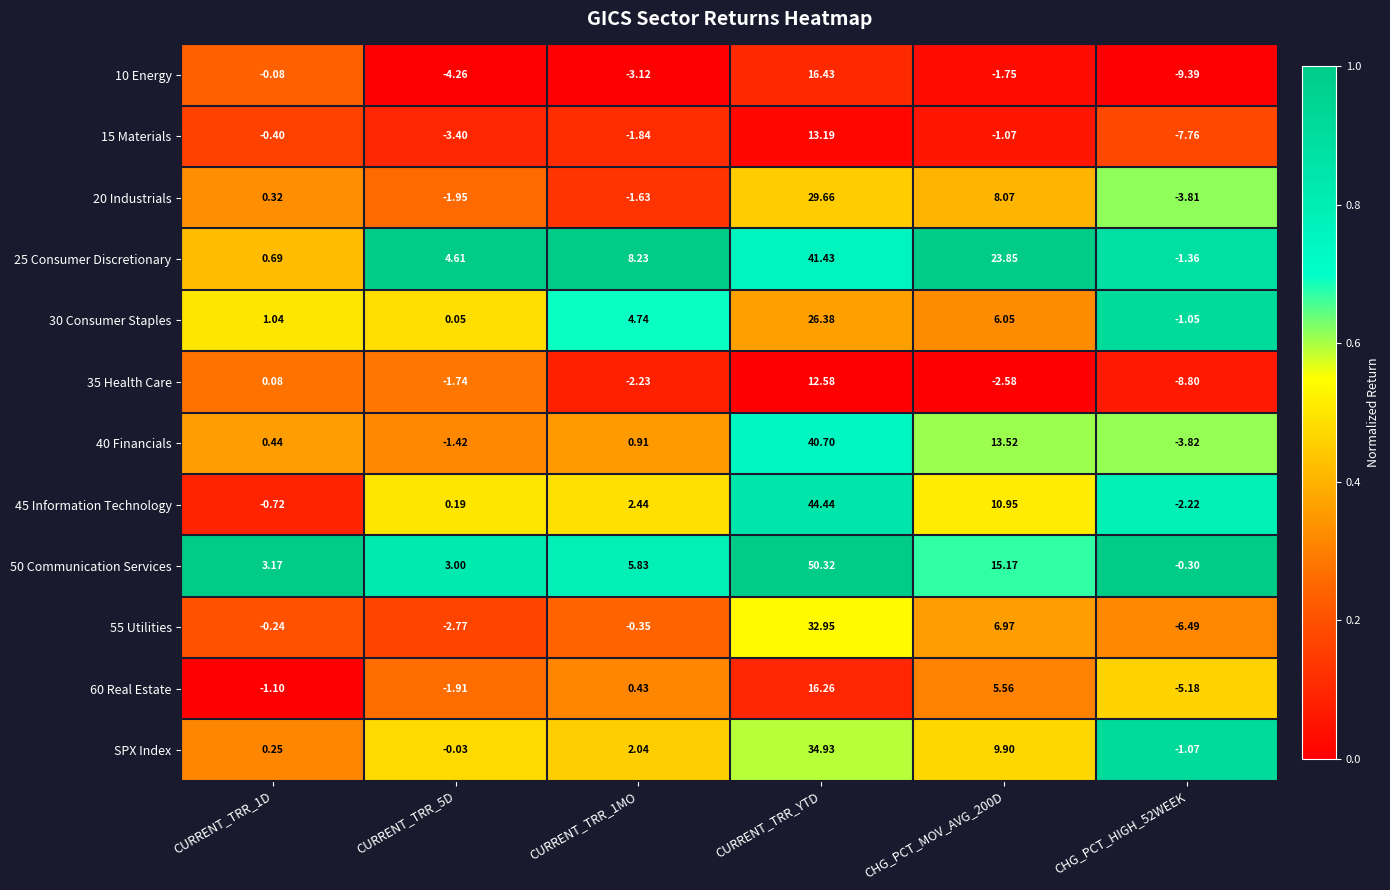

Which series changed the most between CURRENT_TRR_YTD and CHG_PCT_HIGH_52WEEK?

50 Communication Services